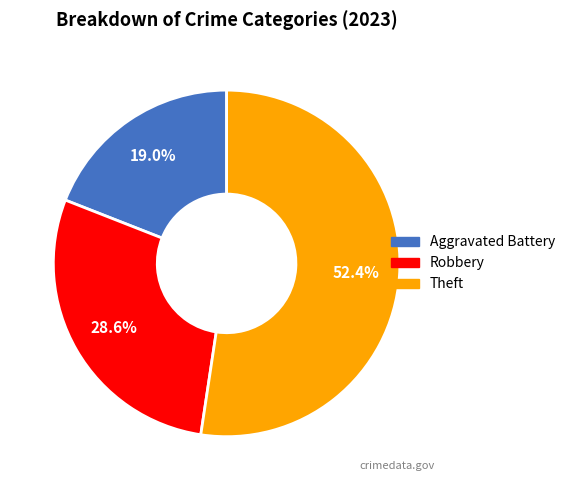

Does any single category account for the majority?

Yes